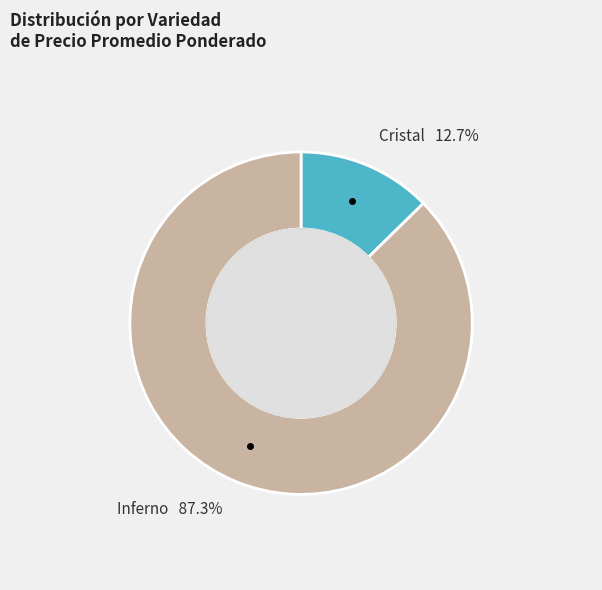

How many slices are in this pie chart?

2